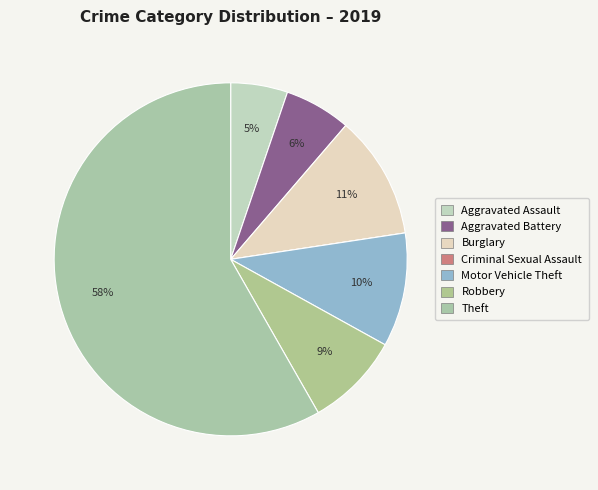

To the nearest percent, what portion does Aggravated Battery represent?

6%